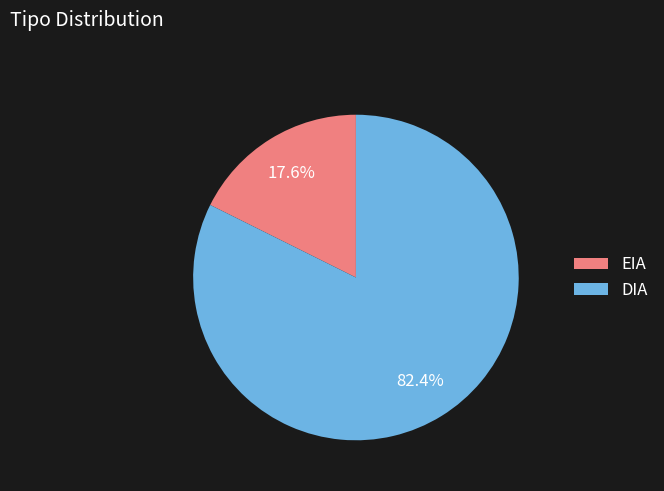

Do DIA and EIA together represent more than half of the pie?

Yes